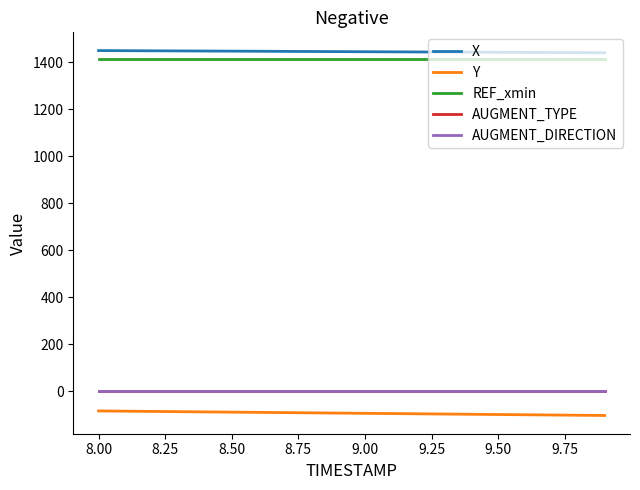

True or false: AUGMENT_TYPE has more than 1 points higher than both neighbors.

False